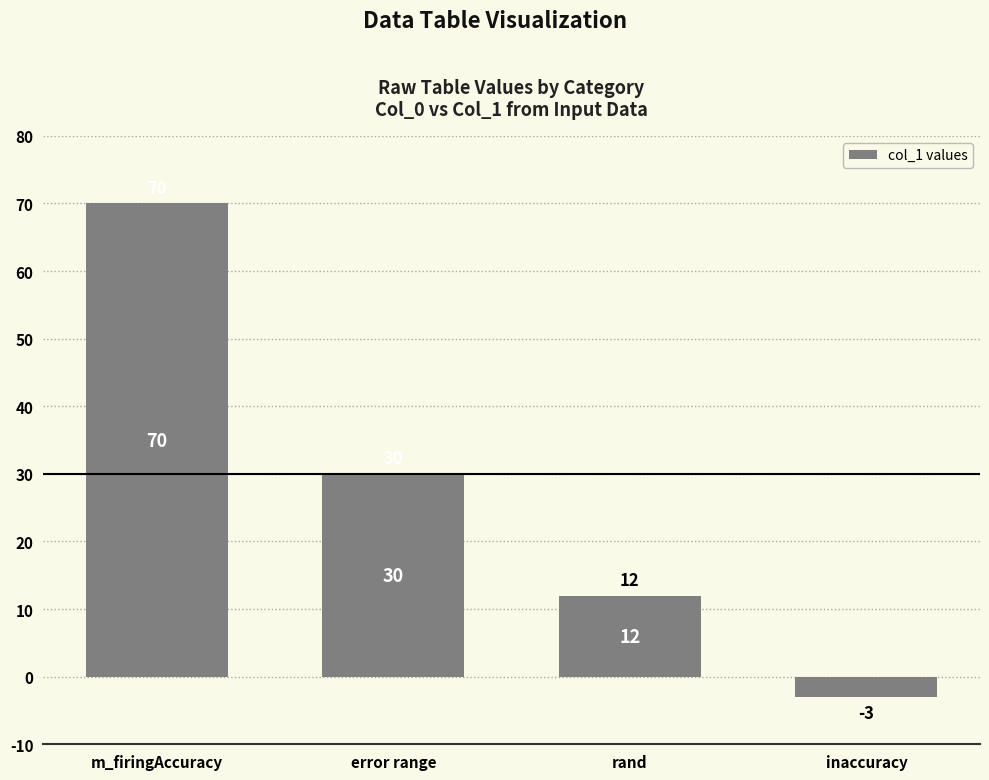

What is the difference between the maximum and minimum values?

73